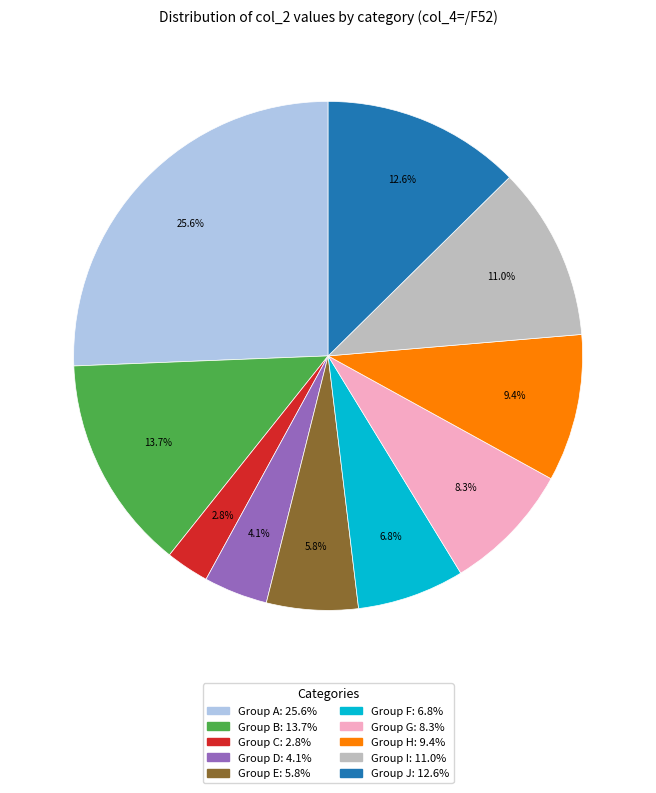

Is there a majority slice in this chart?

No